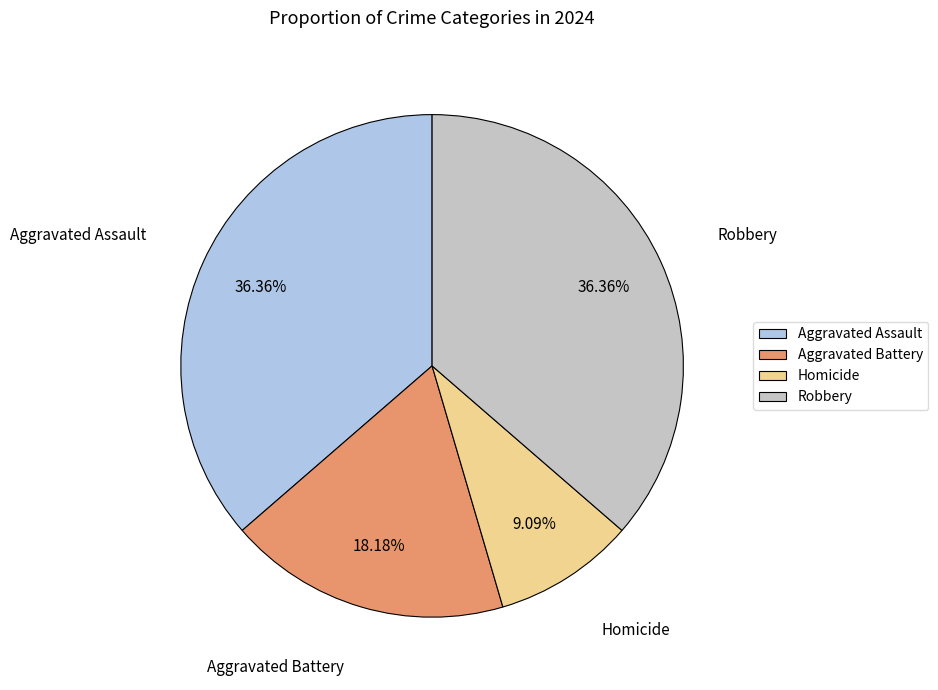

Is the sum of Homicide and Aggravated Assault greater than half?

No